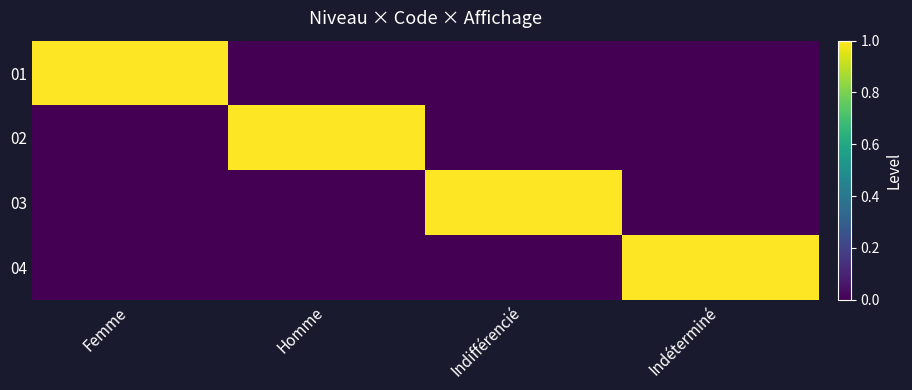

At Indifférencié, list the series in order from largest to smallest.

03, 01, 02, 04